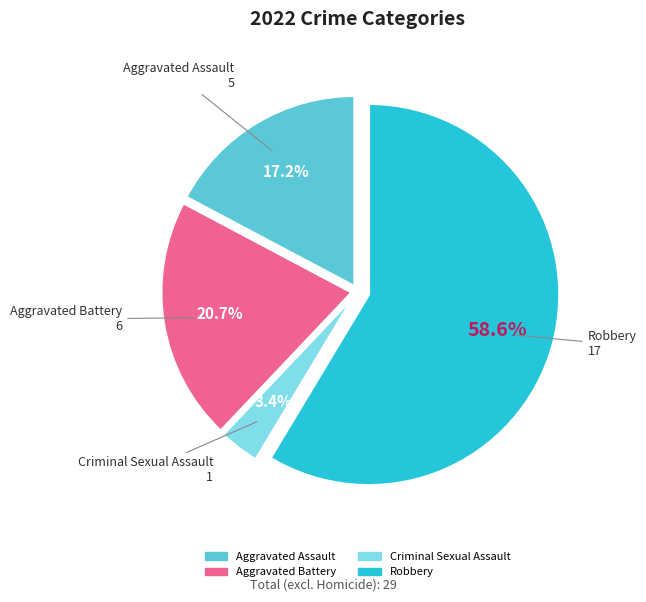

Which has a higher value, Aggravated Battery or Robbery?

Robbery